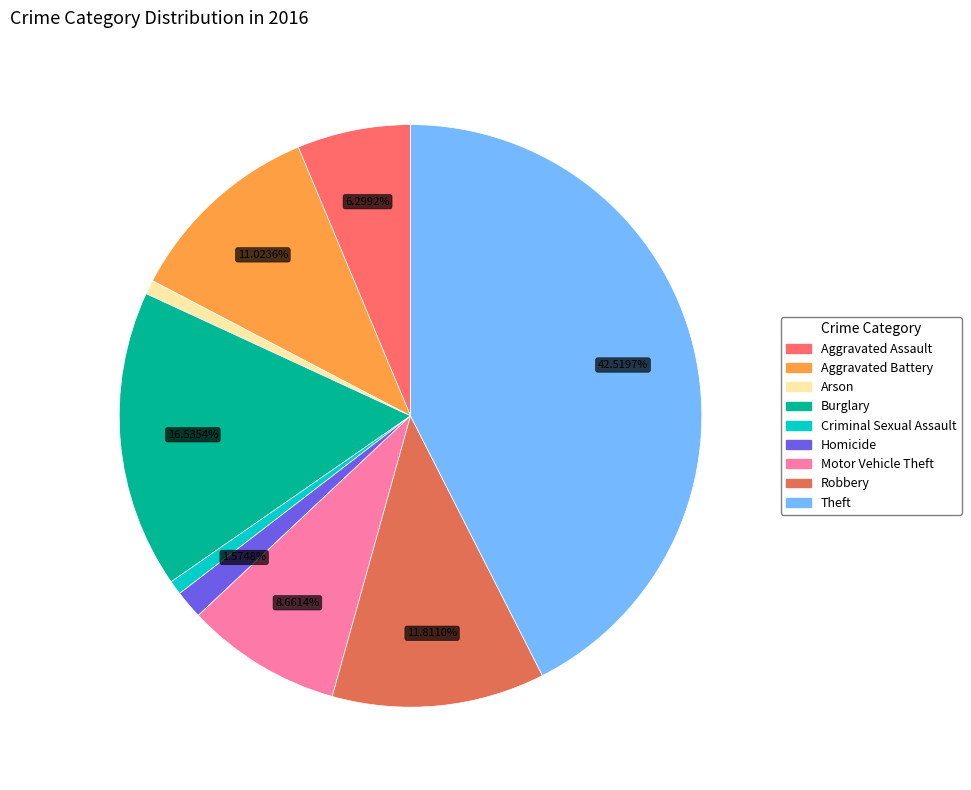

What is the change in value from Aggravated Assault to Criminal Sexual Assault?

-7